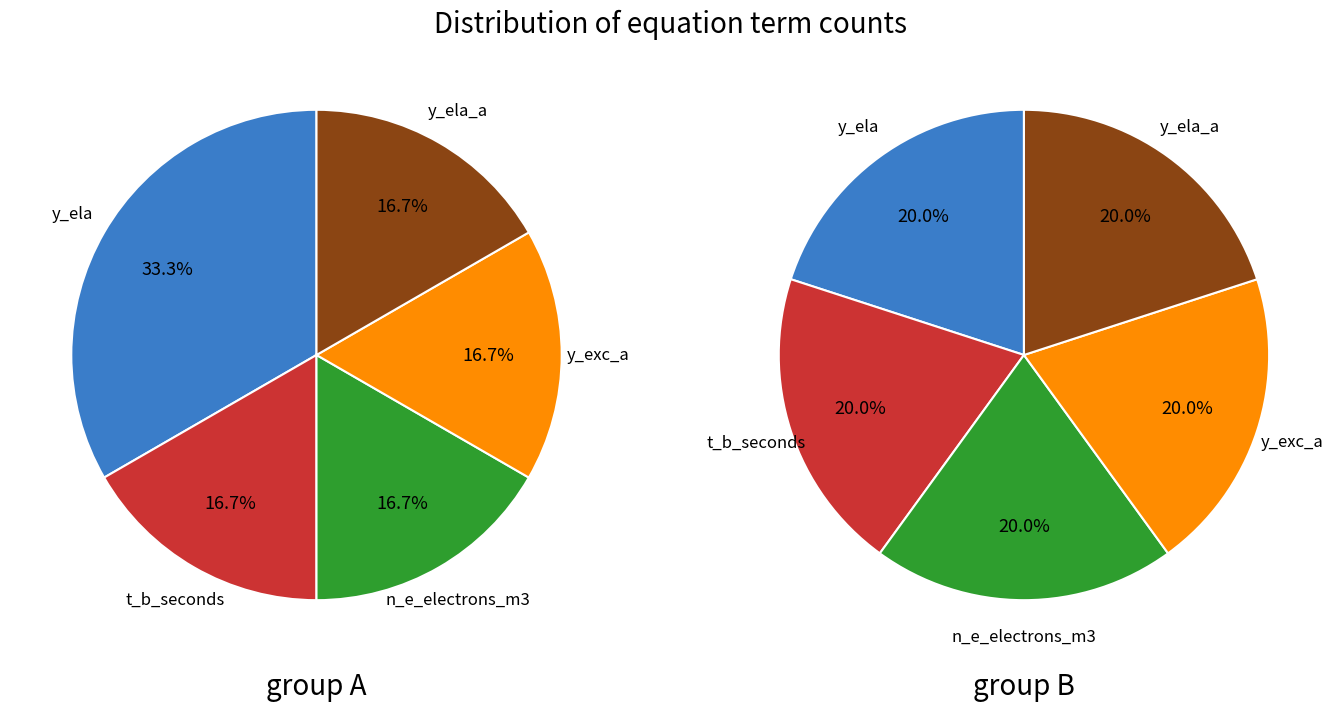

Which series has the largest range (max minus min)?

y_ela